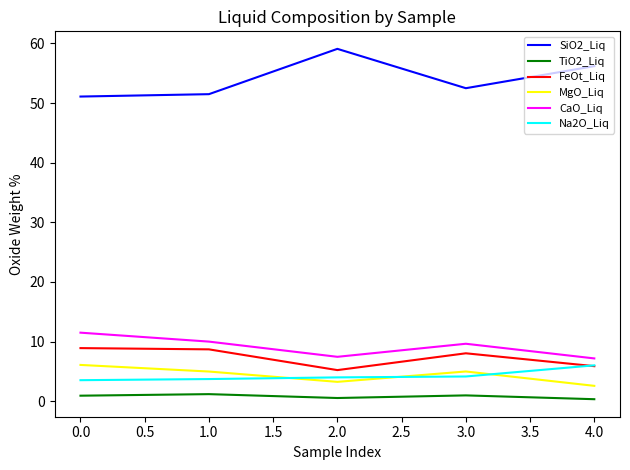

The value of SiO2_Liq at 1.0 is 51.5. True or false?

True